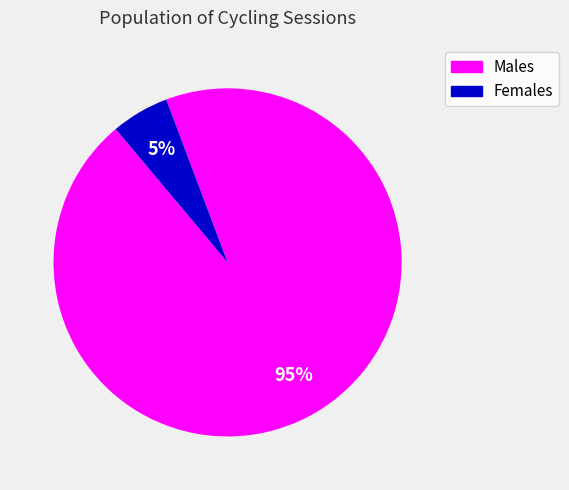

Does any single category account for the majority?

Yes